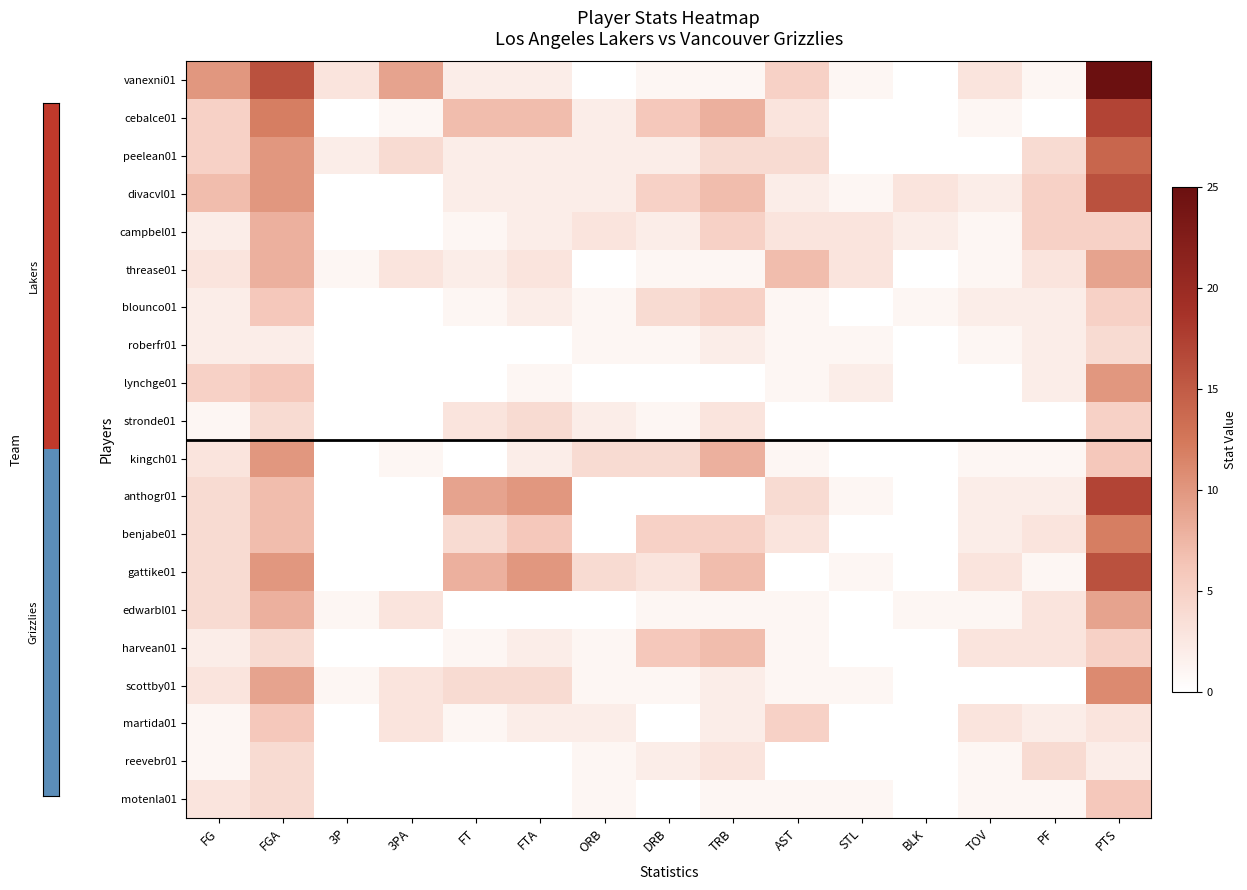

Reading left to right, transcribe all the data shown in this chart.

vanexni01: FG=10	FGA=16	3P=3	3PA=9	FT=2	FTA=2	ORB=0	DRB=1	TRB=1	AST=5	STL=1	BLK=0	TOV=3	PF=1	PTS=25
cebalce01: FG=5	FGA=12	3P=0	3PA=1	FT=7	FTA=7	ORB=2	DRB=6	TRB=8	AST=3	STL=0	BLK=0	TOV=1	PF=0	PTS=17
peelean01: FG=5	FGA=10	3P=2	3PA=4	FT=2	FTA=2	ORB=2	DRB=2	TRB=4	AST=4	STL=0	BLK=0	TOV=0	PF=4	PTS=14
divacvl01: FG=7	FGA=10	3P=0	3PA=0	FT=2	FTA=2	ORB=2	DRB=5	TRB=7	AST=2	STL=1	BLK=3	TOV=2	PF=5	PTS=16
campbel01: FG=2	FGA=8	3P=0	3PA=0	FT=1	FTA=2	ORB=3	DRB=2	TRB=5	AST=3	STL=3	BLK=2	TOV=1	PF=5	PTS=5
threase01: FG=3	FGA=8	3P=1	3PA=3	FT=2	FTA=3	ORB=0	DRB=1	TRB=1	AST=7	STL=3	BLK=0	TOV=1	PF=3	PTS=9
blounco01: FG=2	FGA=6	3P=0	3PA=0	FT=1	FTA=2	ORB=1	DRB=4	TRB=5	AST=1	STL=0	BLK=1	TOV=2	PF=2	PTS=5
roberfr01: FG=2	FGA=2	3P=0	3PA=0	FT=0	FTA=0	ORB=1	DRB=1	TRB=2	AST=1	STL=1	BLK=0	TOV=1	PF=2	PTS=4
lynchge01: FG=5	FGA=6	3P=0	3PA=0	FT=0	FTA=1	ORB=0	DRB=0	TRB=0	AST=1	STL=2	BLK=0	TOV=0	PF=2	PTS=10
stronde01: FG=1	FGA=4	3P=0	3PA=0	FT=3	FTA=4	ORB=2	DRB=1	TRB=3	AST=0	STL=0	BLK=0	TOV=0	PF=0	PTS=5
kingch01: FG=3	FGA=10	3P=0	3PA=1	FT=0	FTA=2	ORB=4	DRB=4	TRB=8	AST=1	STL=0	BLK=0	TOV=1	PF=1	PTS=6
anthogr01: FG=4	FGA=7	3P=0	3PA=0	FT=9	FTA=10	ORB=0	DRB=0	TRB=0	AST=4	STL=1	BLK=0	TOV=2	PF=2	PTS=17
benjabe01: FG=4	FGA=7	3P=0	3PA=0	FT=4	FTA=6	ORB=0	DRB=5	TRB=5	AST=3	STL=0	BLK=0	TOV=2	PF=3	PTS=12
gattike01: FG=4	FGA=10	3P=0	3PA=0	FT=8	FTA=10	ORB=4	DRB=3	TRB=7	AST=0	STL=1	BLK=0	TOV=3	PF=1	PTS=16
edwarbl01: FG=4	FGA=8	3P=1	3PA=3	FT=0	FTA=0	ORB=0	DRB=1	TRB=1	AST=1	STL=0	BLK=1	TOV=1	PF=3	PTS=9
harvean01: FG=2	FGA=4	3P=0	3PA=0	FT=1	FTA=2	ORB=1	DRB=6	TRB=7	AST=1	STL=0	BLK=0	TOV=3	PF=3	PTS=5
scottby01: FG=3	FGA=9	3P=1	3PA=3	FT=4	FTA=4	ORB=1	DRB=1	TRB=2	AST=1	STL=1	BLK=0	TOV=0	PF=0	PTS=11
martida01: FG=1	FGA=6	3P=0	3PA=3	FT=1	FTA=2	ORB=2	DRB=0	TRB=2	AST=5	STL=0	BLK=0	TOV=3	PF=2	PTS=3
reevebr01: FG=1	FGA=4	3P=0	3PA=0	FT=0	FTA=0	ORB=1	DRB=2	TRB=3	AST=0	STL=0	BLK=0	TOV=1	PF=4	PTS=2
motenla01: FG=3	FGA=4	3P=0	3PA=0	FT=0	FTA=0	ORB=1	DRB=0	TRB=1	AST=1	STL=1	BLK=0	TOV=1	PF=1	PTS=6